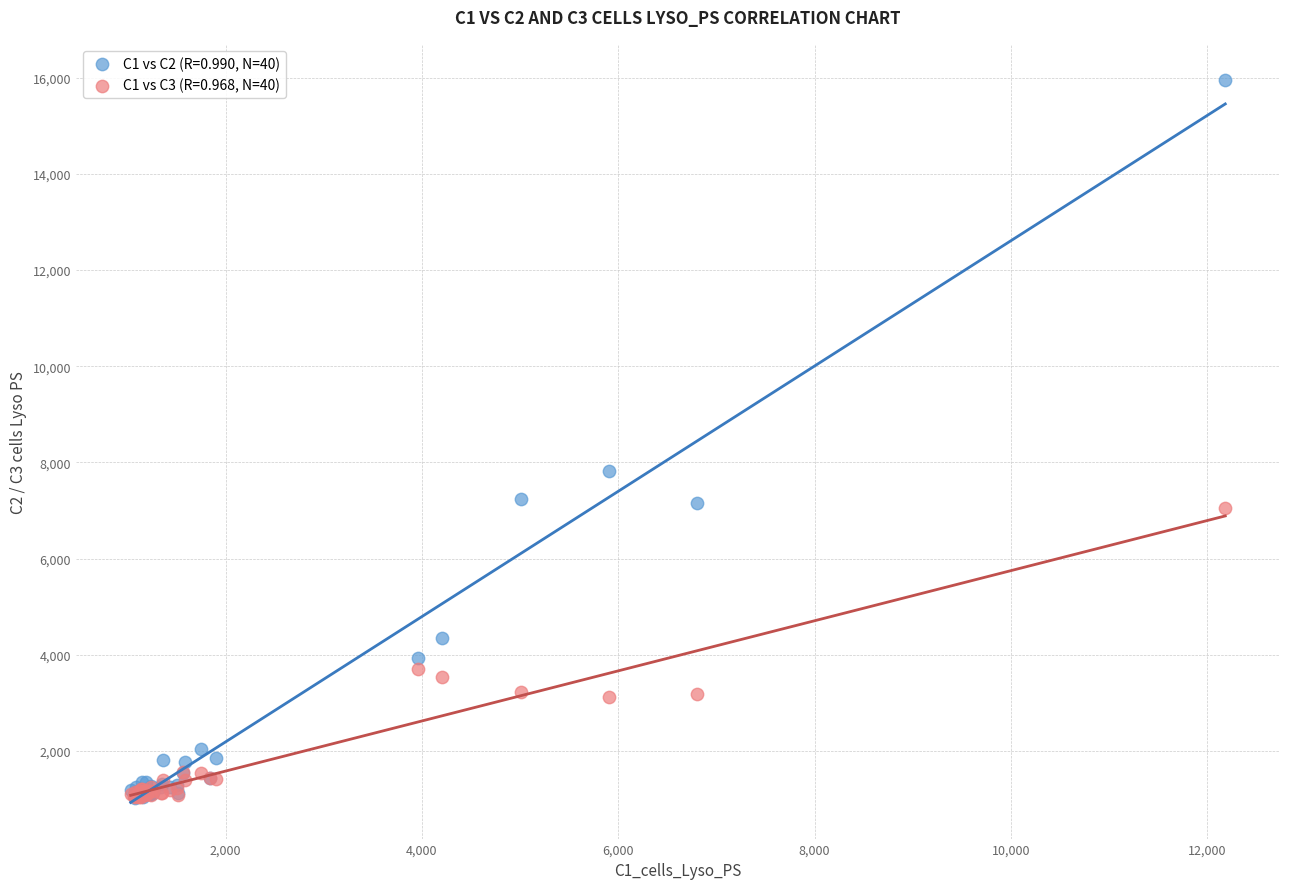

Across all series, what Y value is closest to 8489?

7833.0